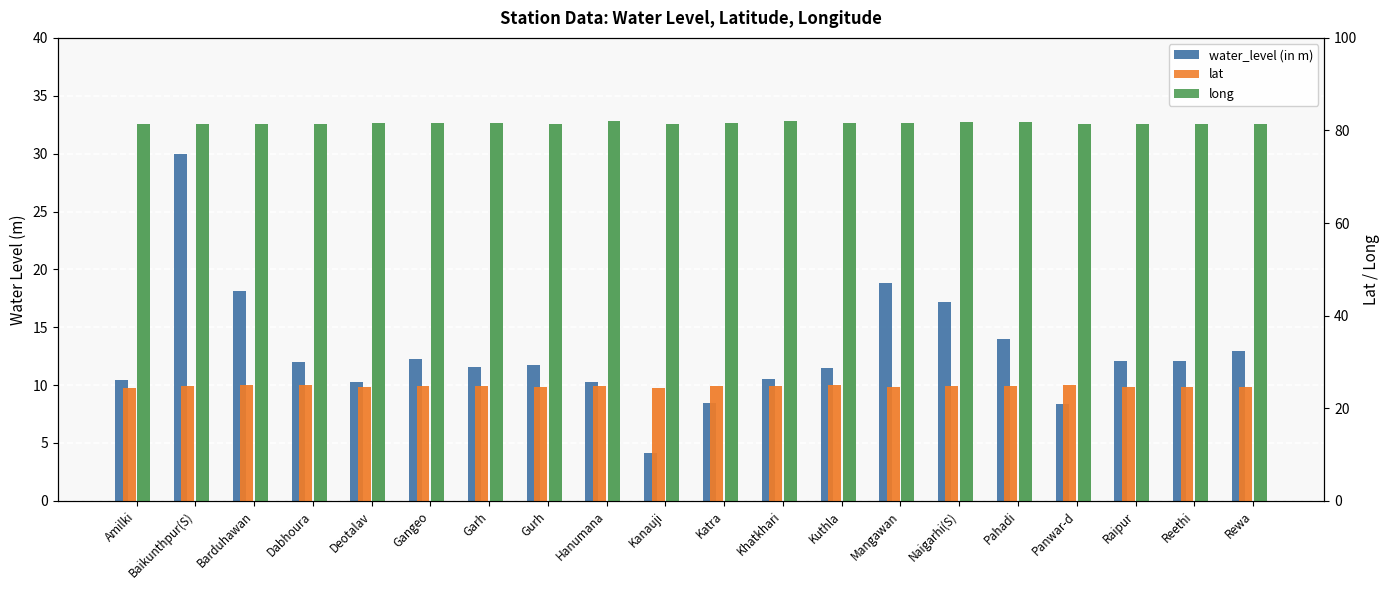

Rank the series by their maximum value, from highest to lowest.

long, water_level (in m), lat